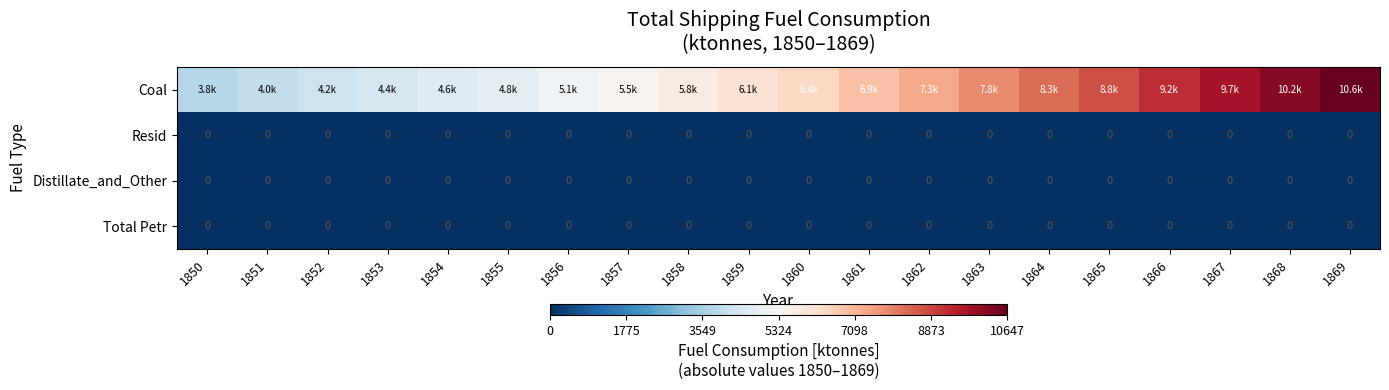

Which category has the highest value in the Total Petr series?

1850